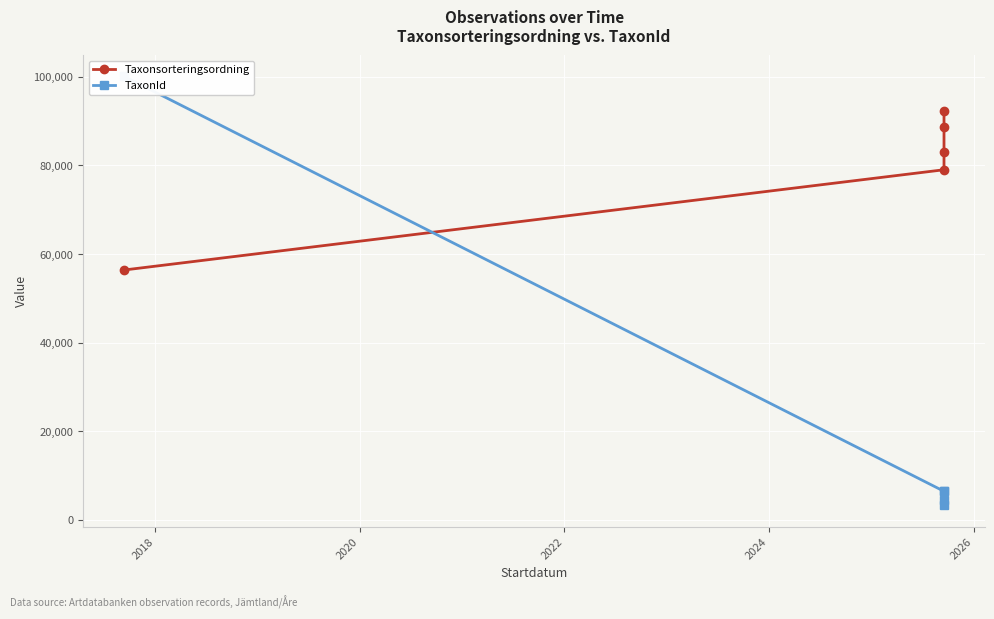

Rank the series by their average value, from highest to lowest.

Taxonsorteringsordning, TaxonId